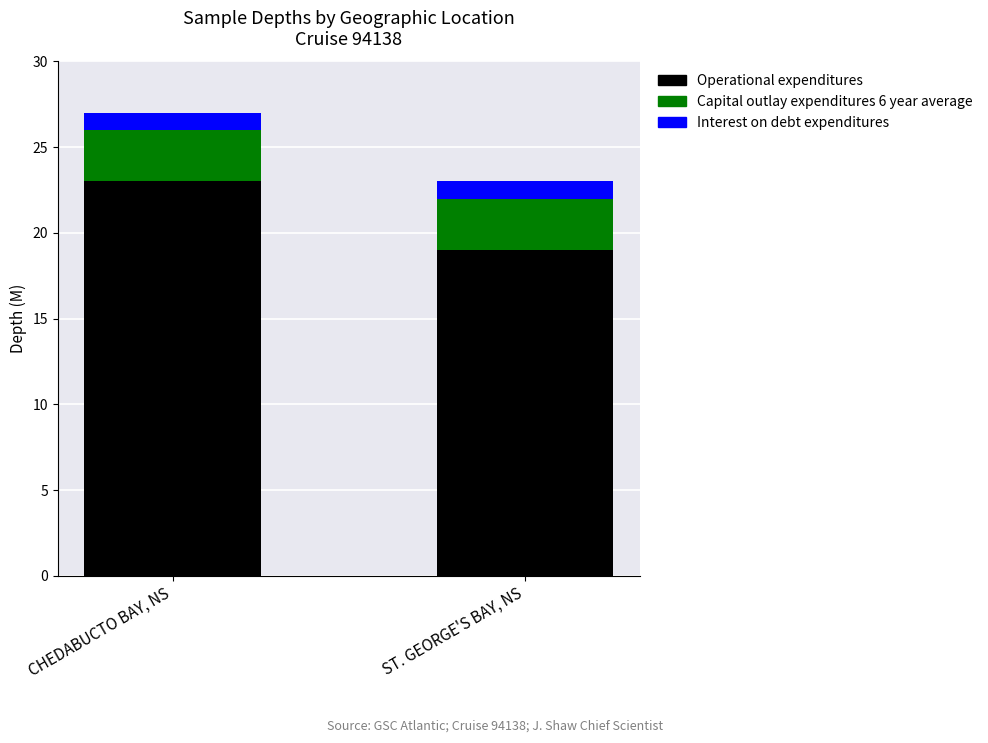

What is the sum of all Operational expenditures values?

42